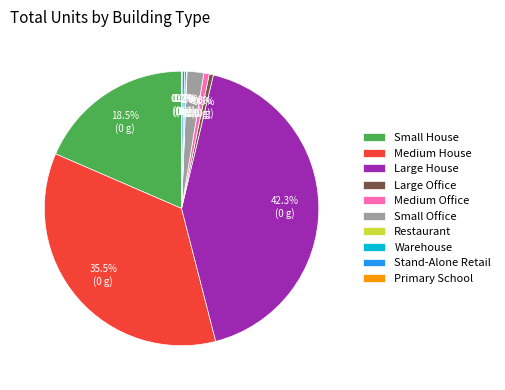

What is the total percentage of Medium Office and Small House?

19.1%